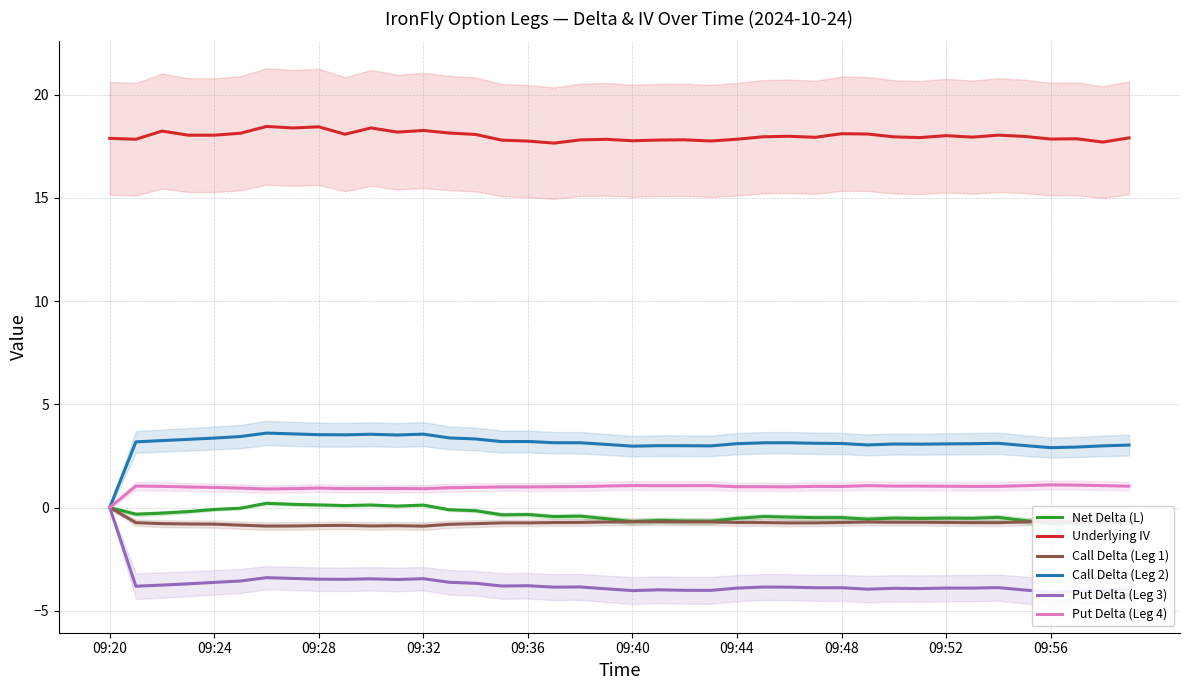

True or false: Underlying IV and Put Delta (Leg 4) intersect in this chart.

False